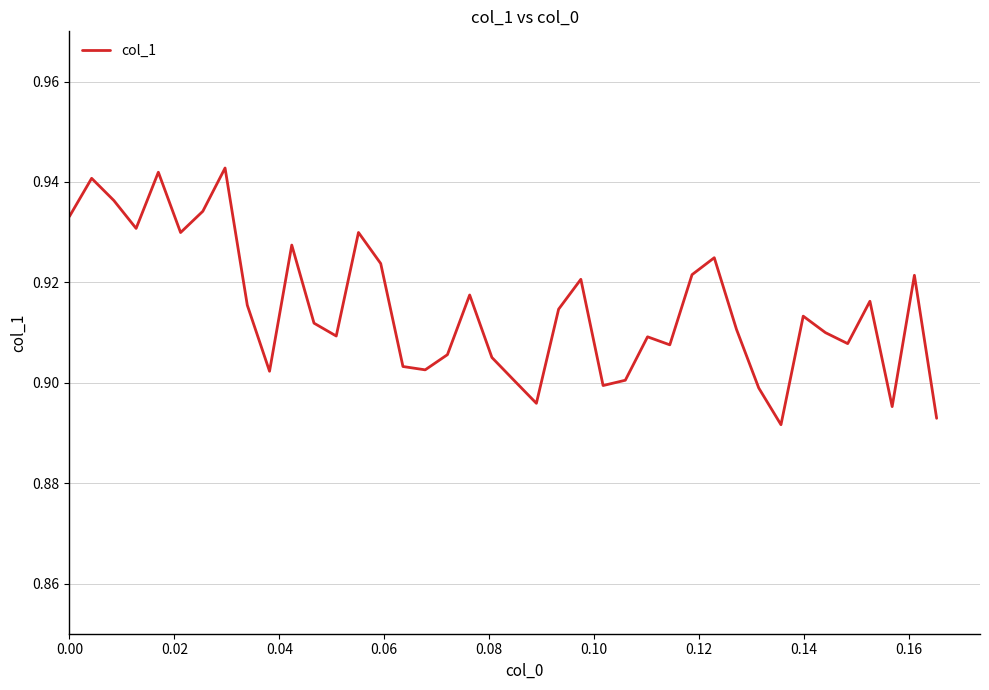

How many lines are shown in the chart?

1